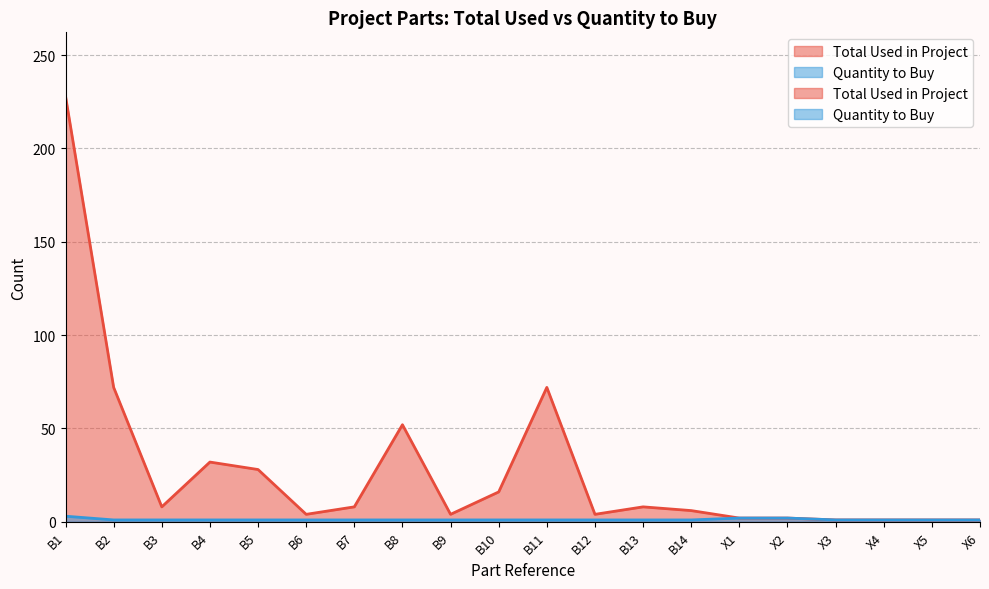

How many data points does each series have?

20